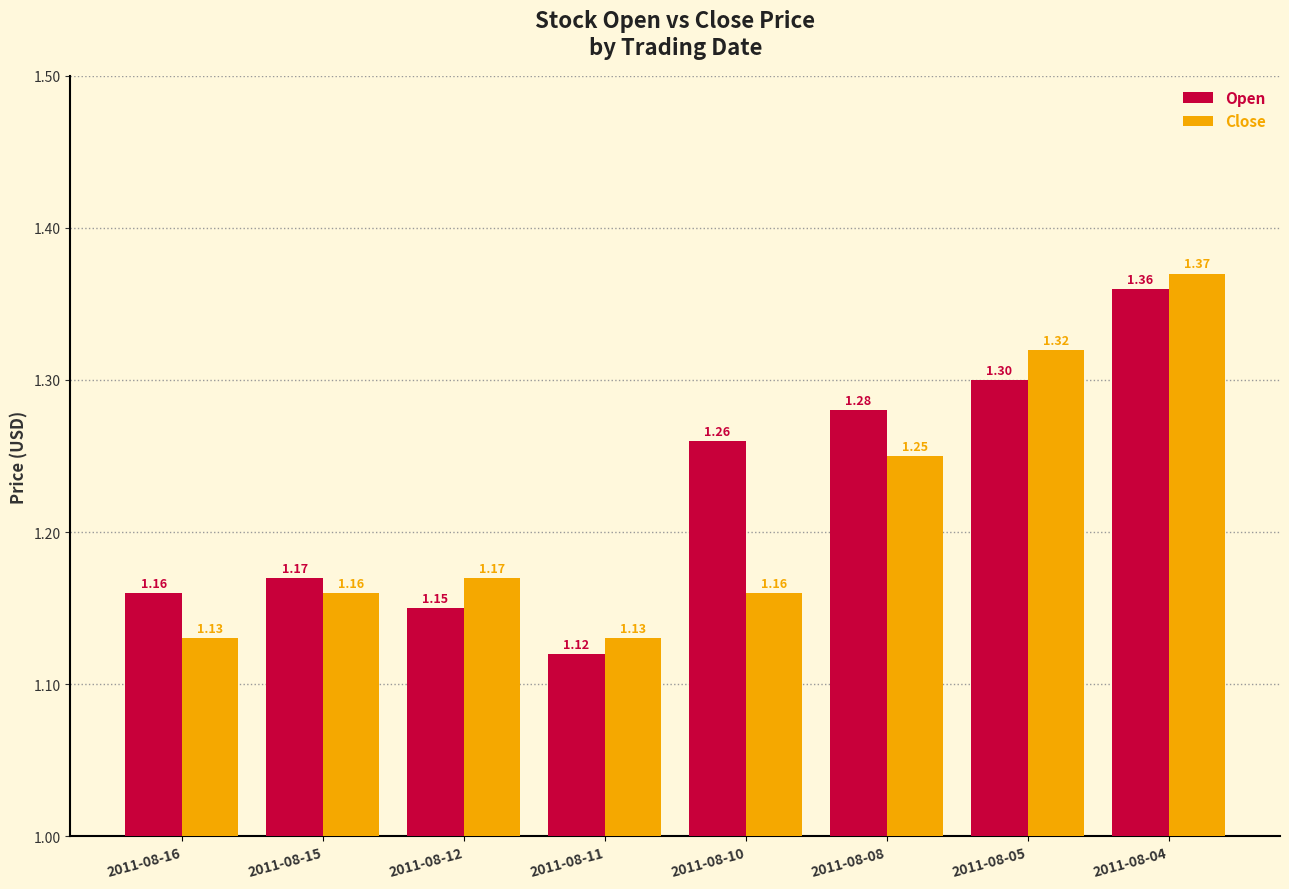

What is the sum of the Close values at 2011-08-12 and 2011-08-15?

2.3